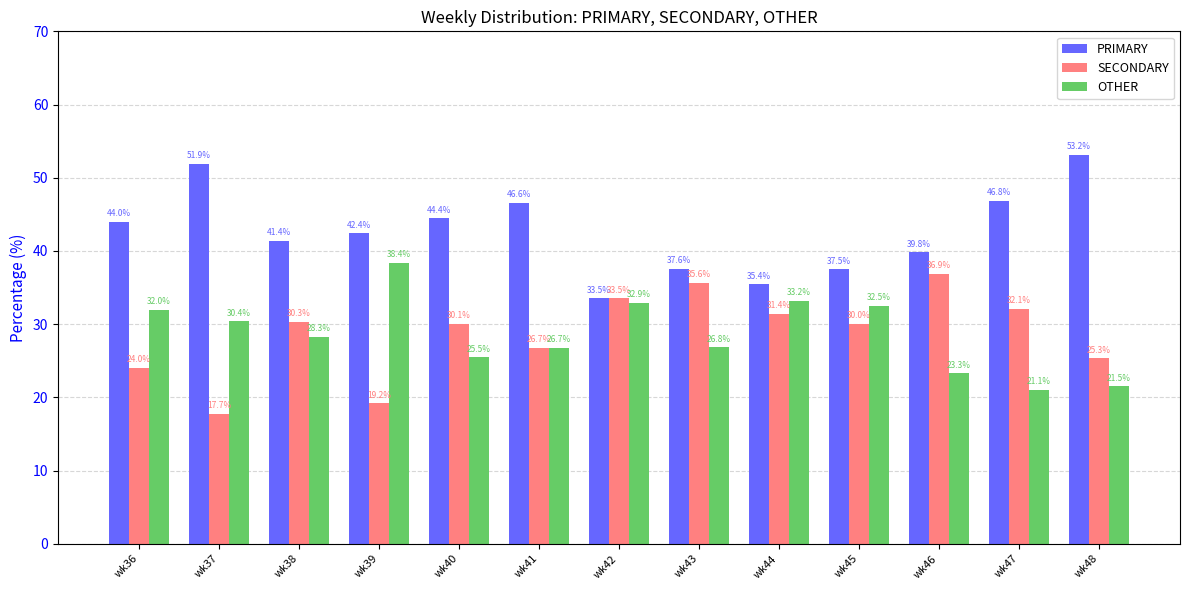

Count the number of categories in the chart.

13